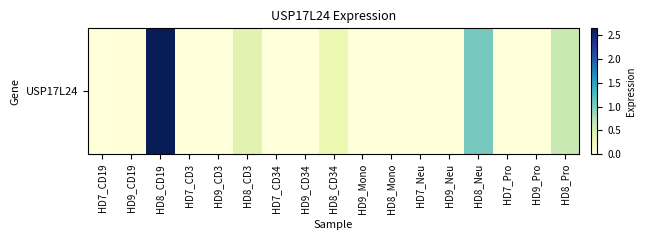

Reading right to left, transcribe all the data shown in this chart.

HD8_Pro=0.6	HD9_Pro=0.0	HD7_Pro=0.0	HD8_Neu=1.0	HD9_Neu=0.0	HD7_Neu=0.0	HD8_Mono=0.0	HD9_Mono=0.0	HD8_CD34=0.3	HD9_CD34=0.0	HD7_CD34=0.0	HD8_CD3=0.4	HD9_CD3=0.0	HD7_CD3=0.0	HD8_CD19=2.6	HD9_CD19=0.0	HD7_CD19=0.0